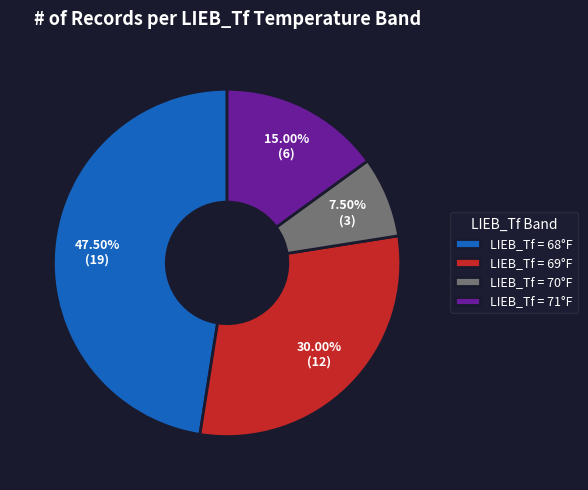

Does LIEB_Tf = 71°F represent more than half of the total?

No